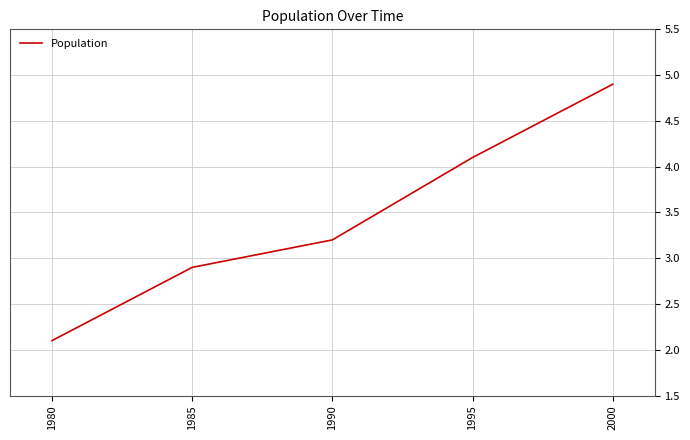

True or false: the data shows 2.1 at 1980.

True